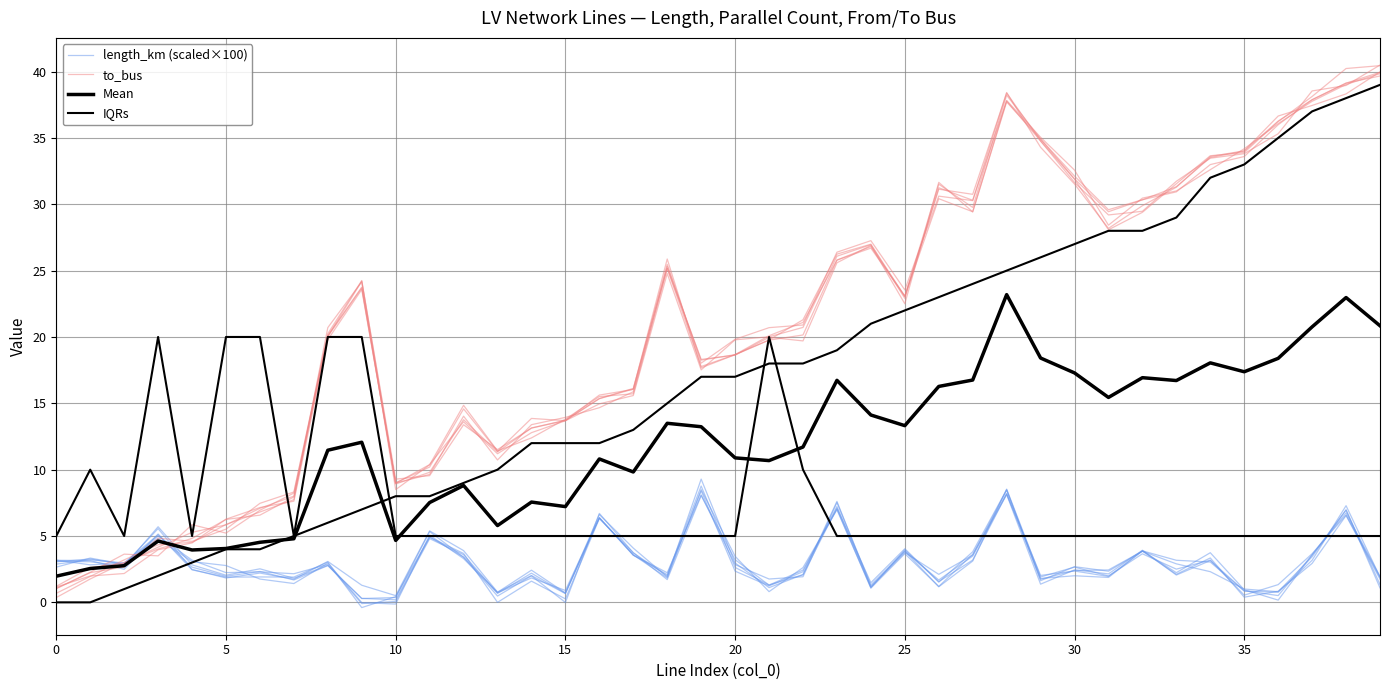

Rank the series by their average value, from highest to lowest.

to_bus, IQRs, Mean, length_km (scaled×100)